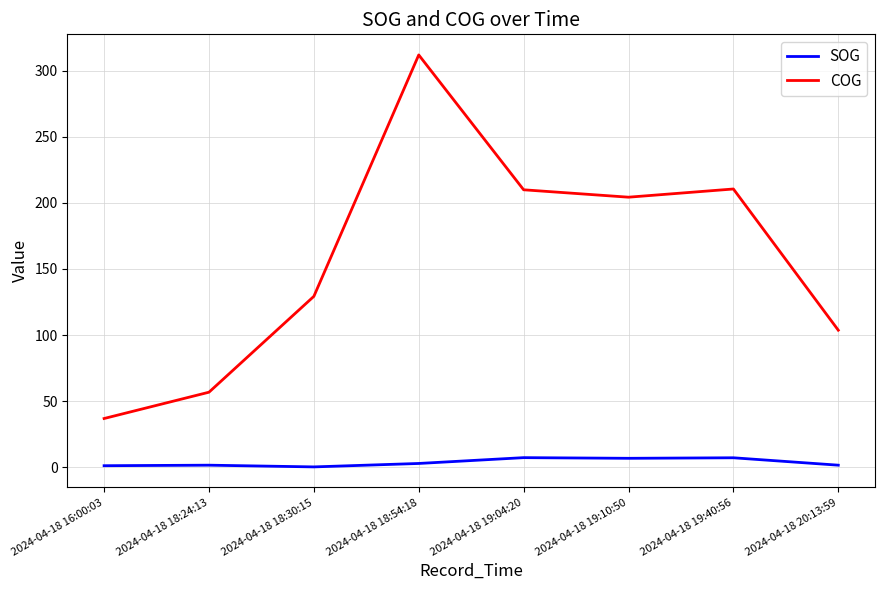

What is the total value across all series at 2024-04-18 19:04:20?

217.2